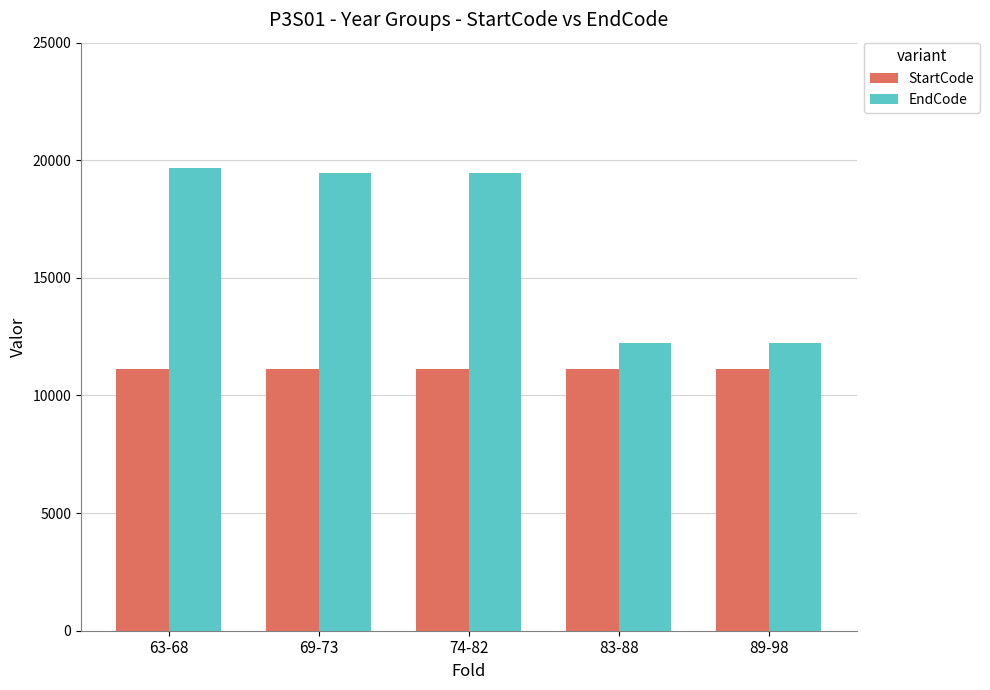

The EndCode series shows 5508 at 69-73. True or false?

False